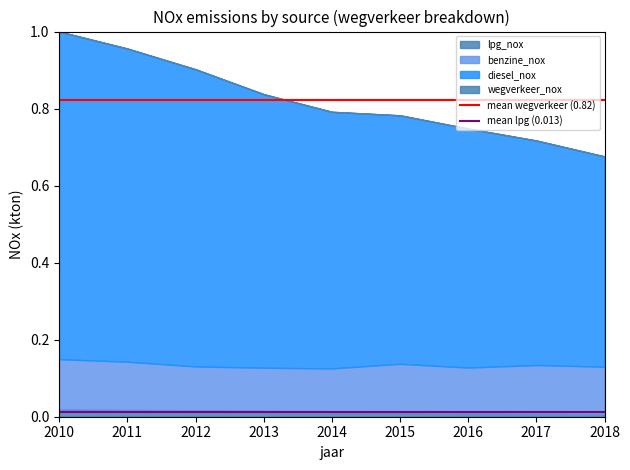

Which category has the lowest value across all series?

2010